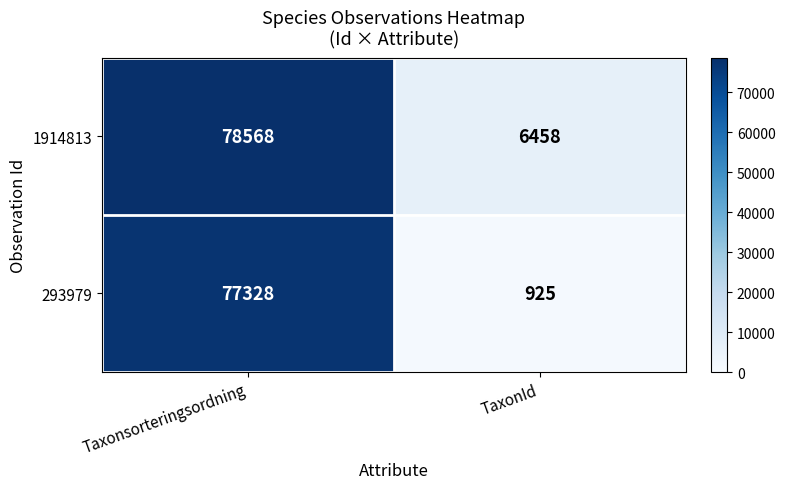

Which label corresponds to the largest value in the chart?

Taxonsorteringsordning